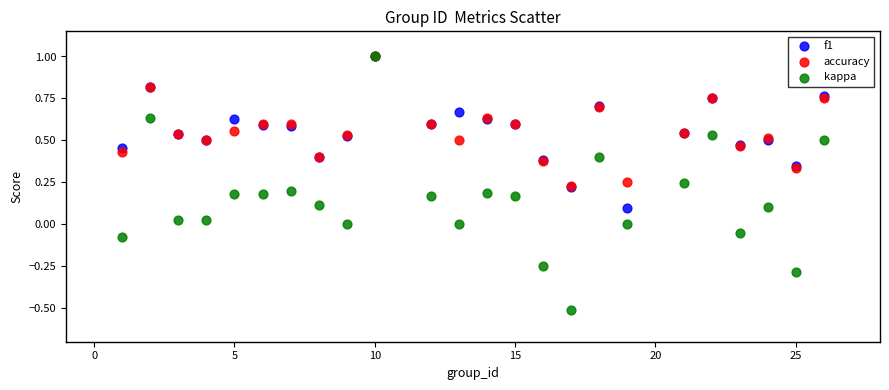

What are all the series names shown in the legend?

f1, accuracy, kappa